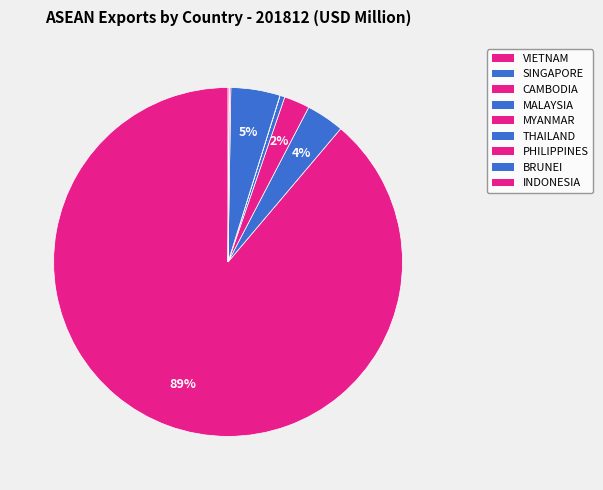

Which category has the biggest portion of the pie?

VIETNAM